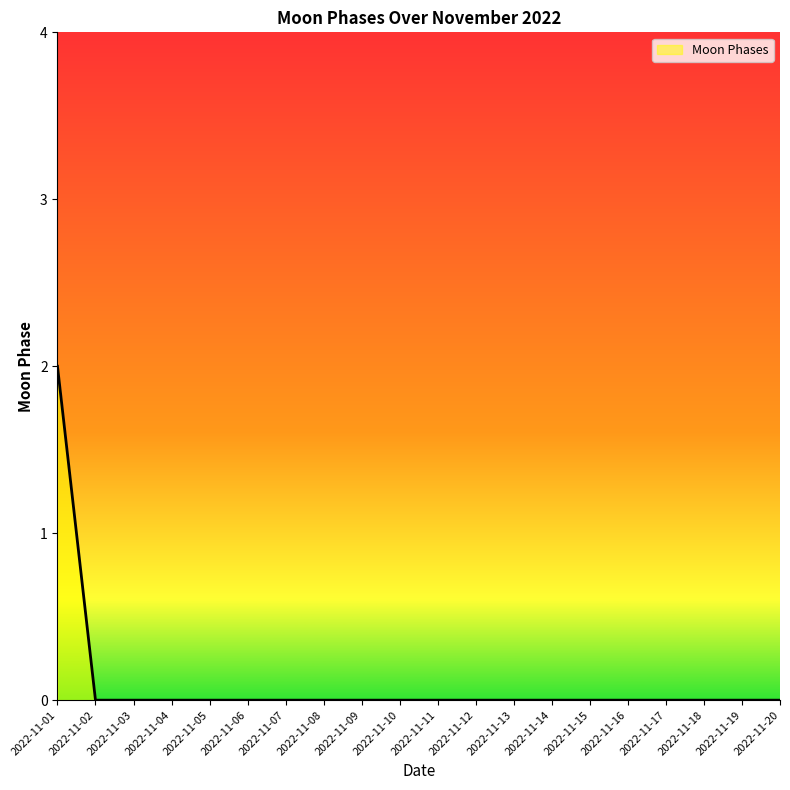

Reading left to right, transcribe all the data shown in this chart.

2022-11-01=2	2022-11-02=0	2022-11-03=0	2022-11-04=0	2022-11-05=0	2022-11-06=0	2022-11-07=0	2022-11-08=0	2022-11-09=0	2022-11-10=0	2022-11-11=0	2022-11-12=0	2022-11-13=0	2022-11-14=0	2022-11-15=0	2022-11-16=0	2022-11-17=0	2022-11-18=0	2022-11-19=0	2022-11-20=0